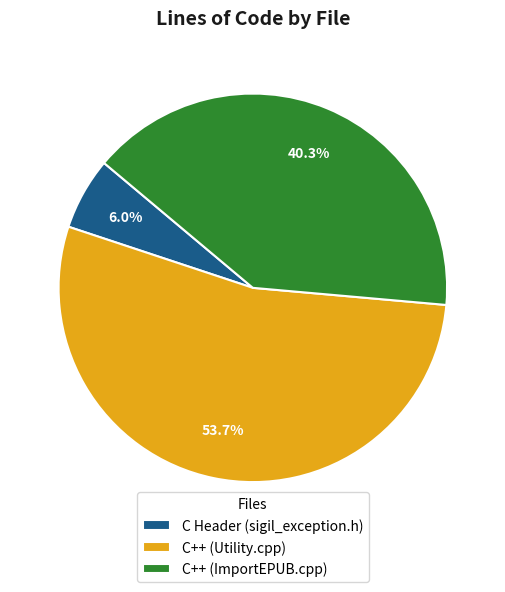

To the nearest percent, what portion does C Header (sigil_exception.h) represent?

6%